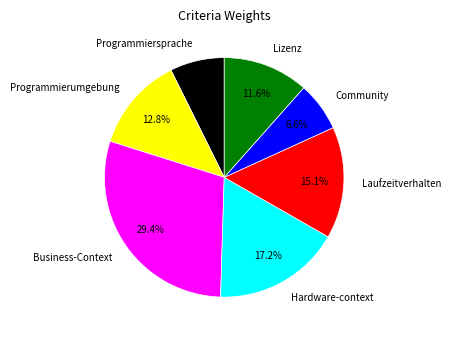

Rank the categories by value from lowest to highest.

Community, Programmiersprache, Lizenz, Programmierumgebung, Laufzeitverhalten, Hardware-context, Business-Context